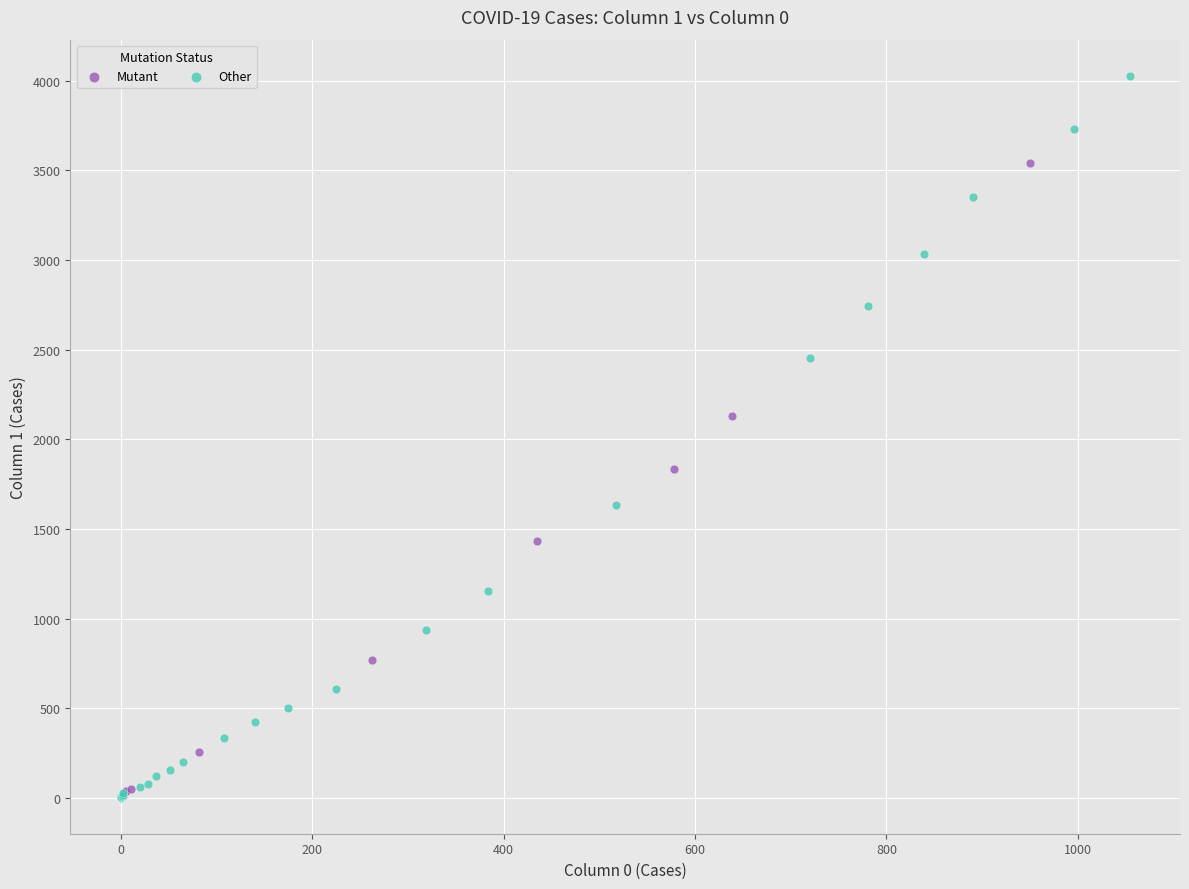

Which series contains the highest Y value?

Other